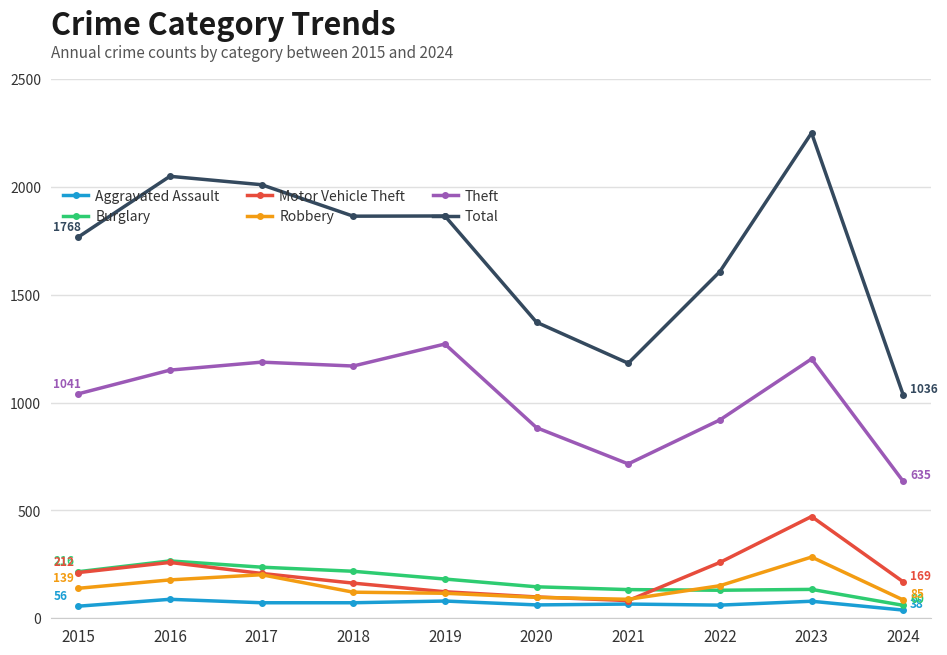

What is the minimum value shown in the chart?

38